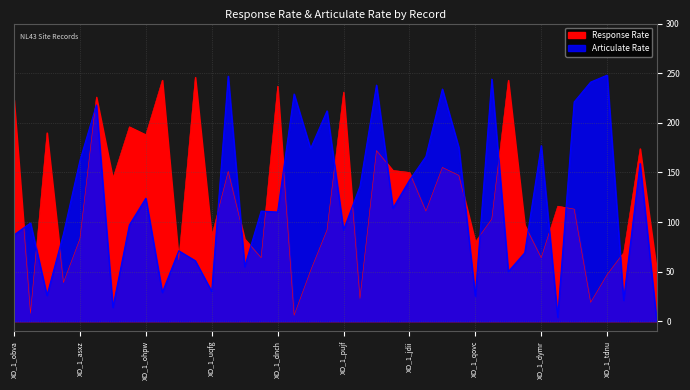

Which series has the largest range (max minus min)?

Articulate Rate